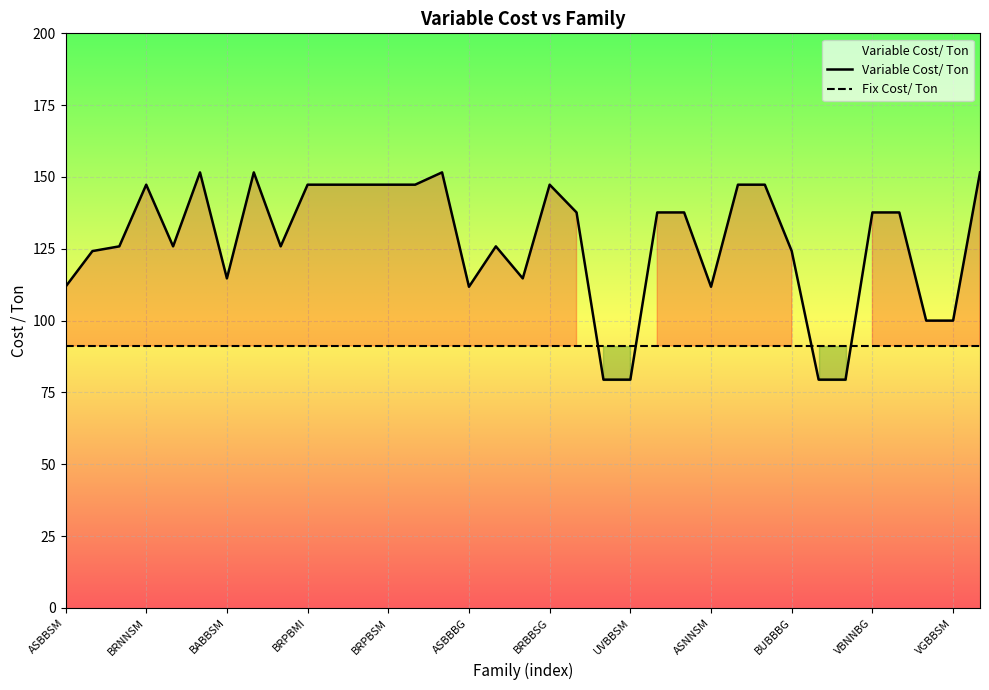

What is the smallest value displayed?

79.5